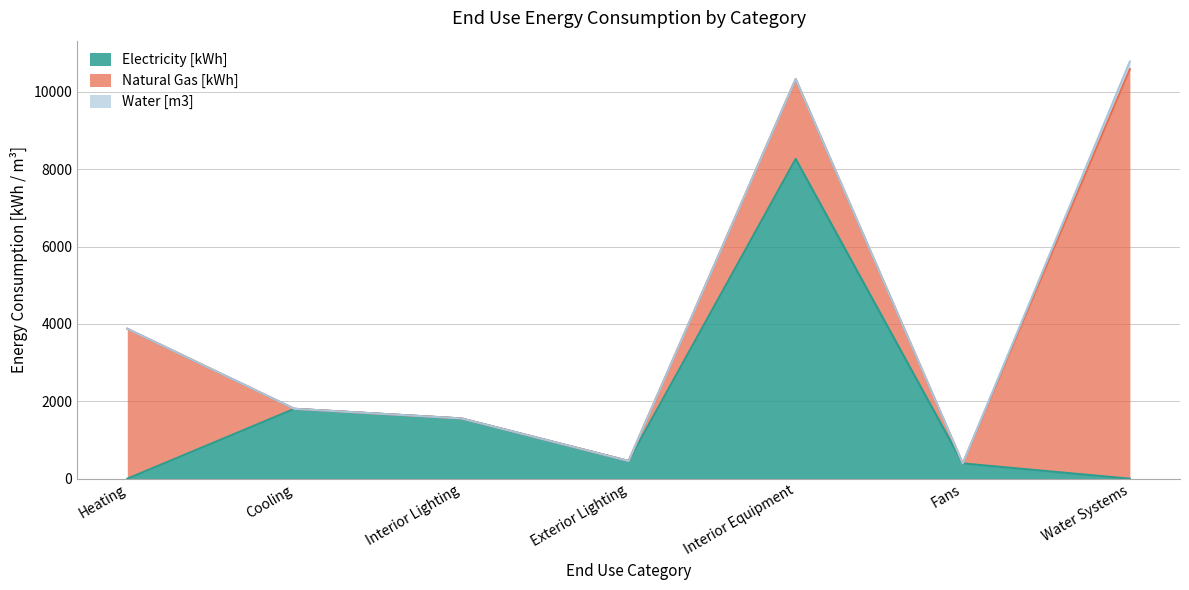

Rank the series at Interior Lighting from lowest to highest value.

Natural Gas [kWh], Water [m3], Electricity [kWh]